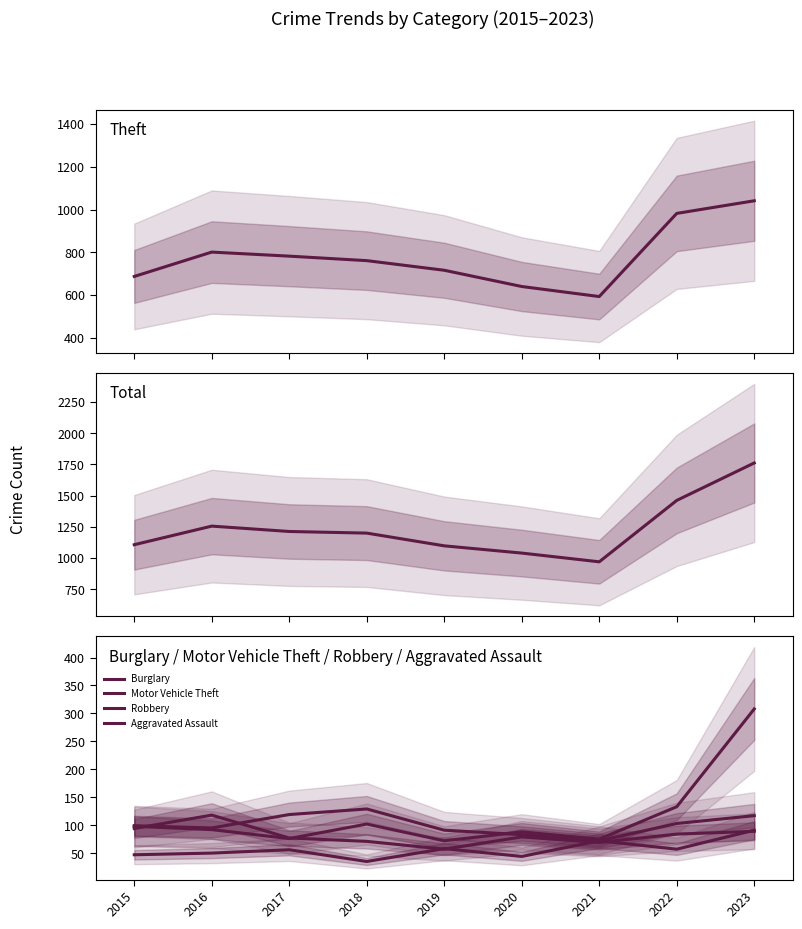

True or false: Motor Vehicle Theft has a value of 102 at 2018.

True